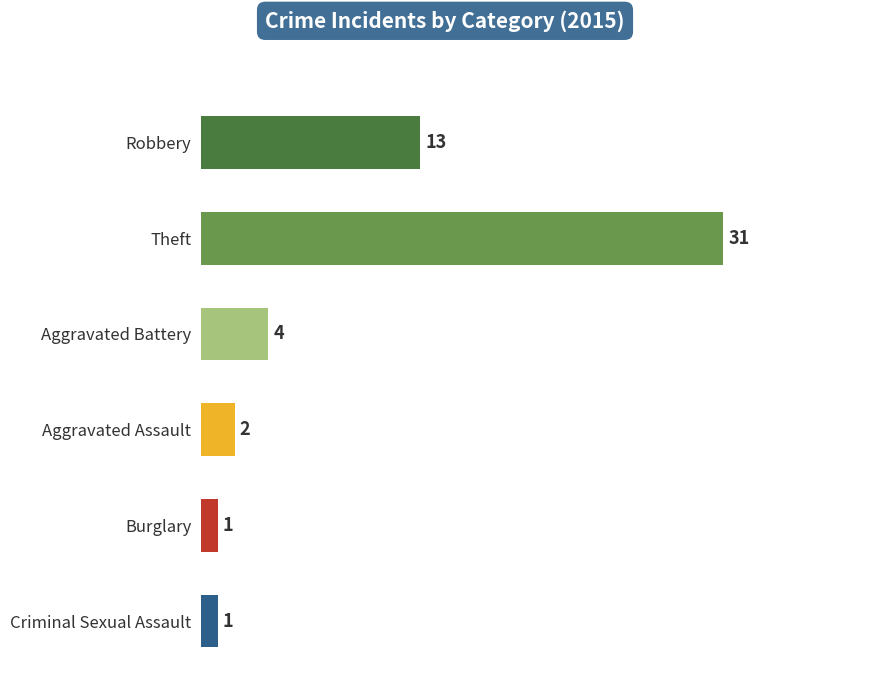

True or false: the data shows 51 at Theft.

False